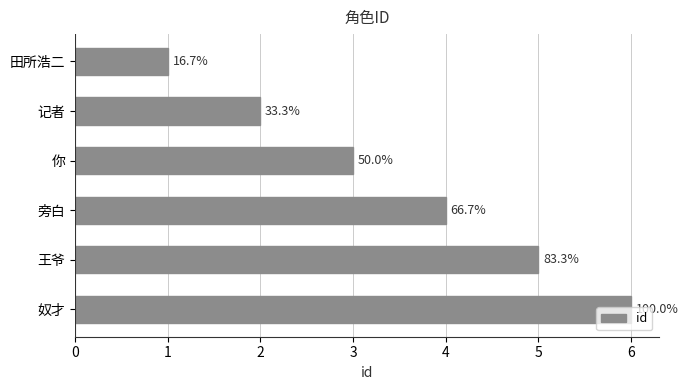

Does the chart contain any negative values?

No